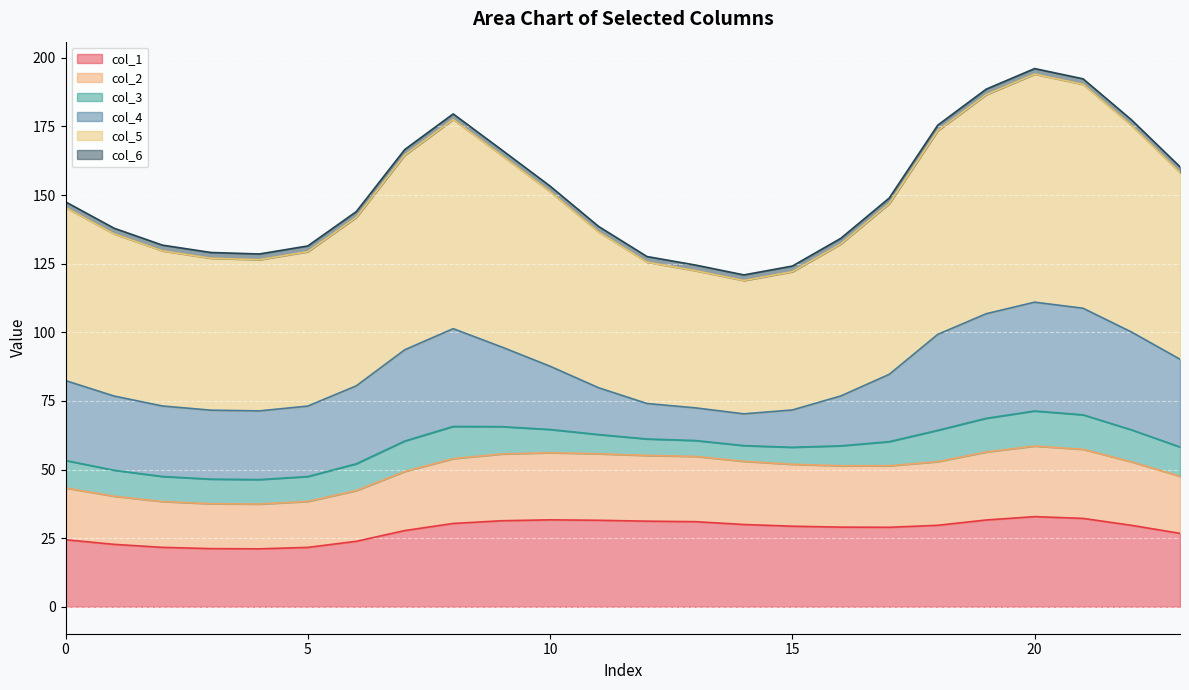

How many data points in col_1 are above 29?

14